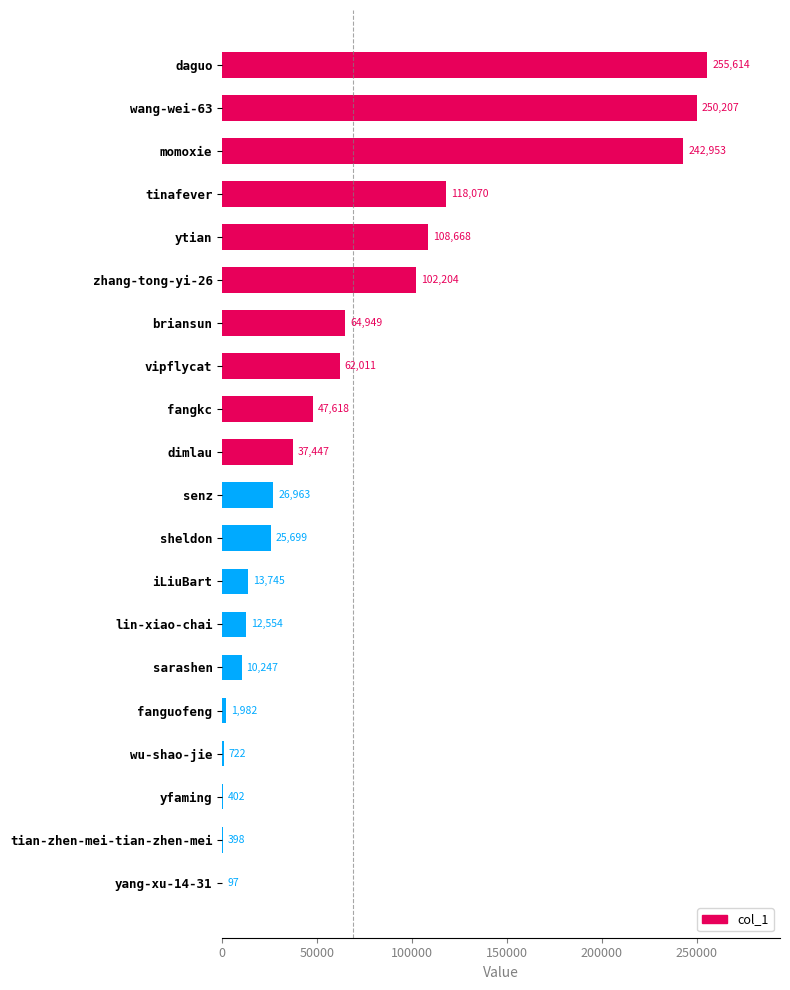

Between tian-zhen-mei-tian-zhen-mei and daguo, which is larger?

daguo